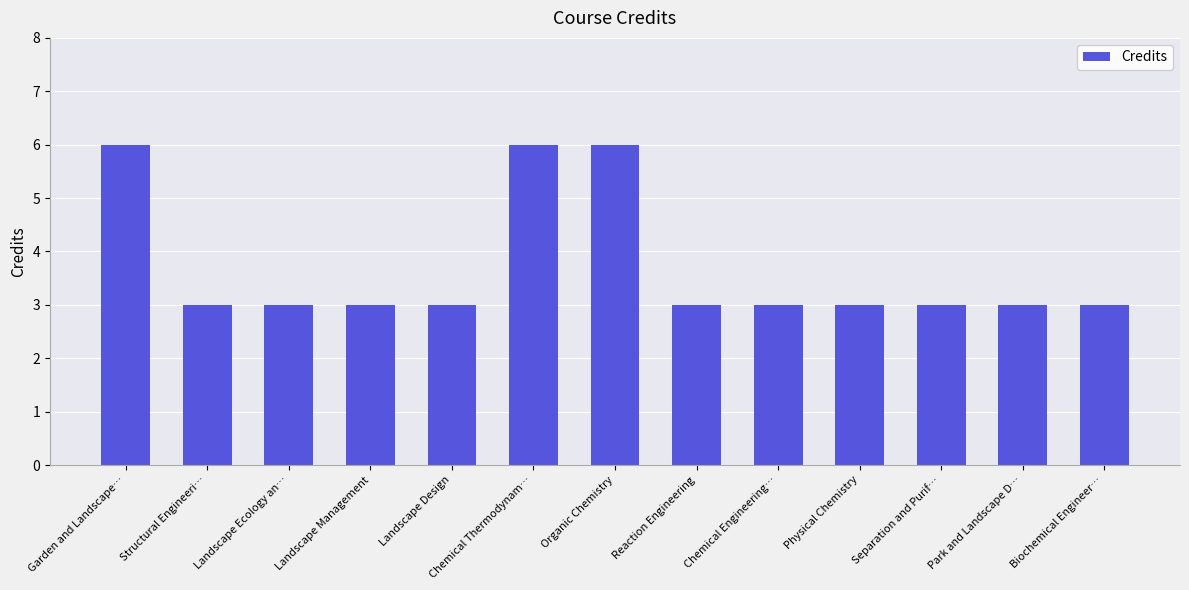

Is it true that the value at Landscape Ecology an… is 4?

False